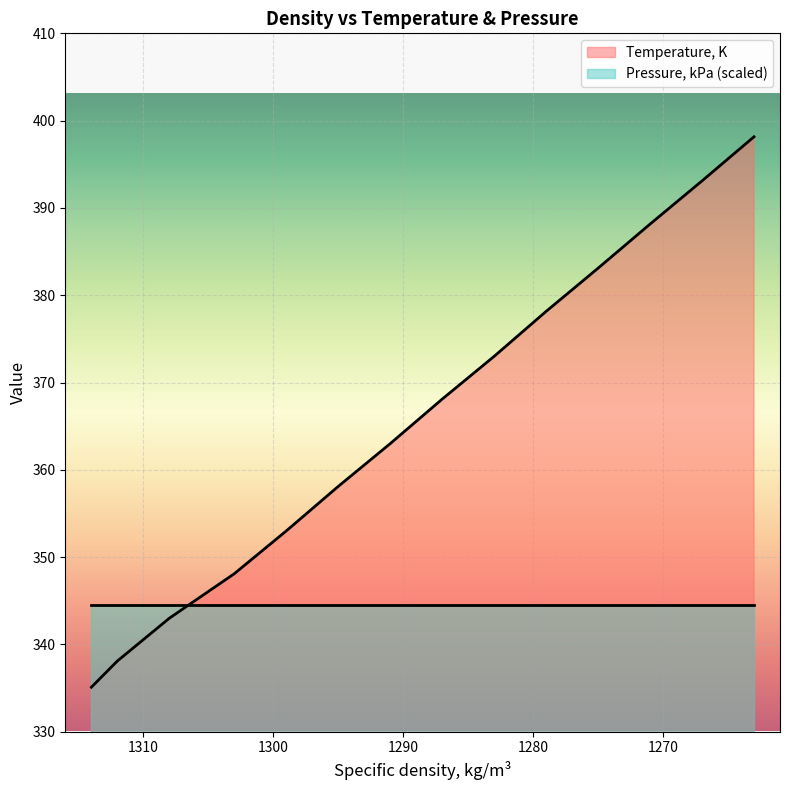

True or false: the data shows 378.1 at 1279.

True